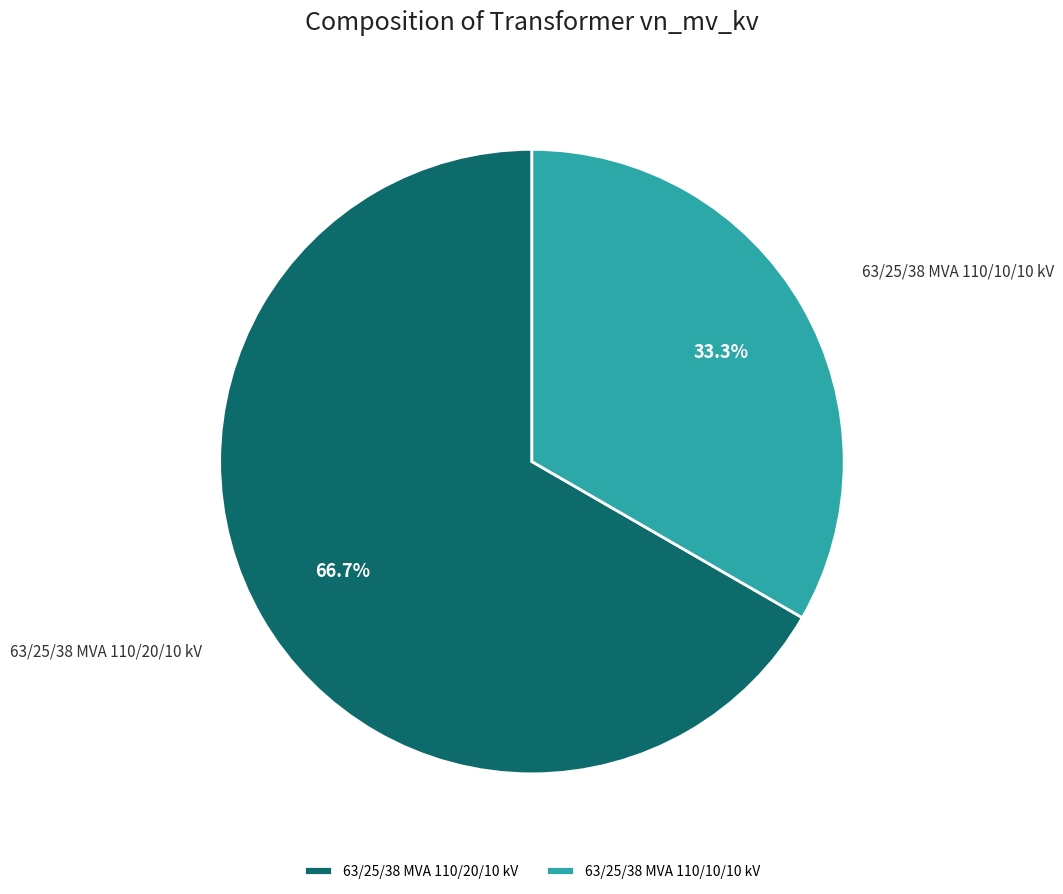

What is the majority slice?

63/25/38 MVA 110/20/10 kV